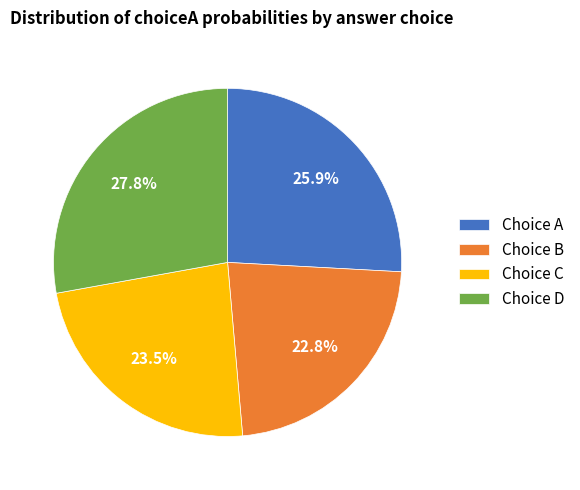

Is there any slice that represents more than half of the pie?

No